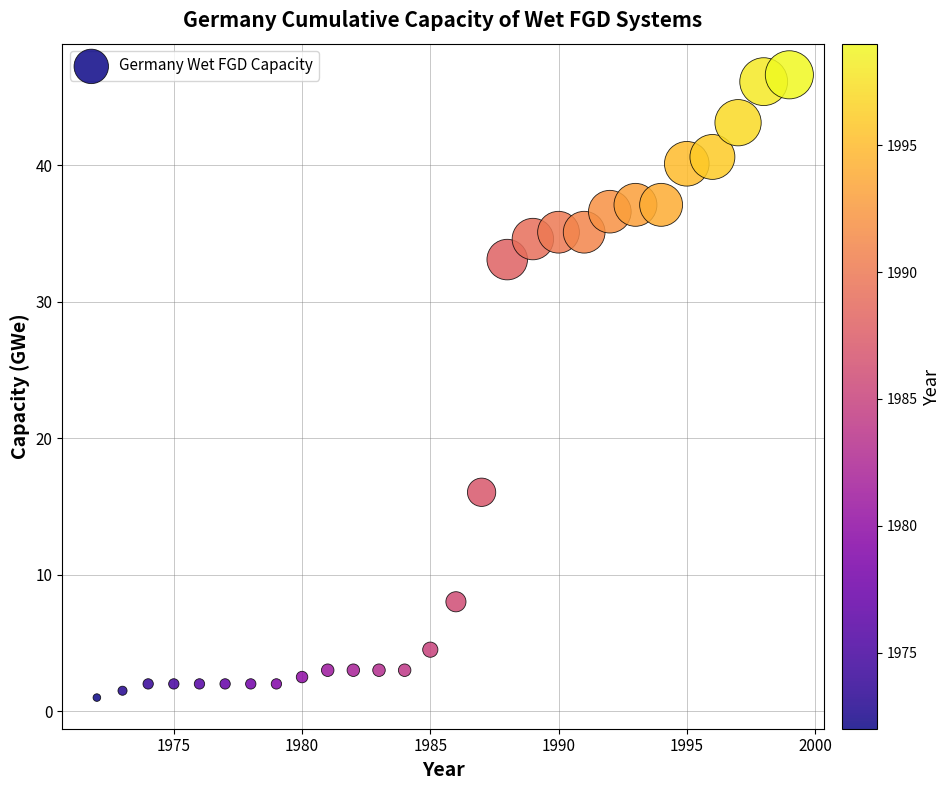

What Y value in the scatter plot is closest to 23?

16.0